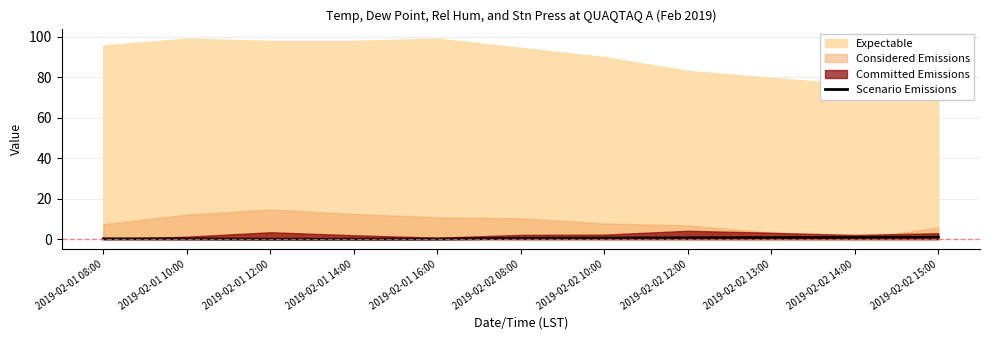

True or false: Scenario Emissions has a value of 0.8 at 2019-02-02 13:00.

True